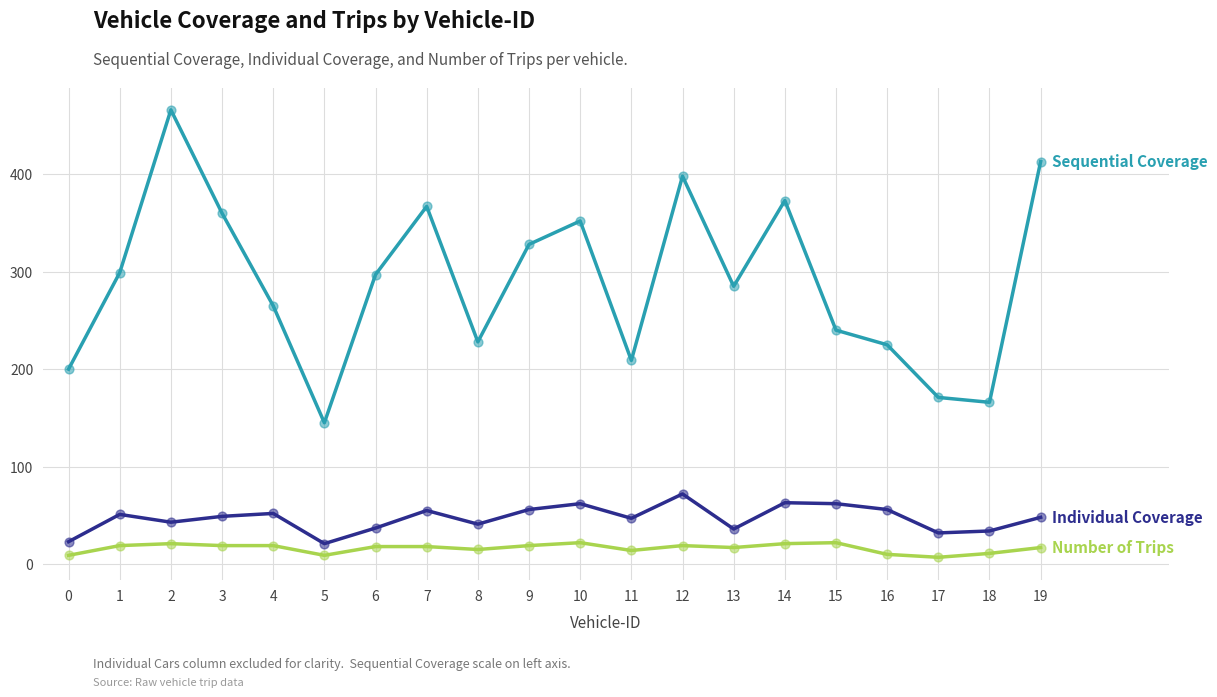

How many lines are shown in the chart?

3